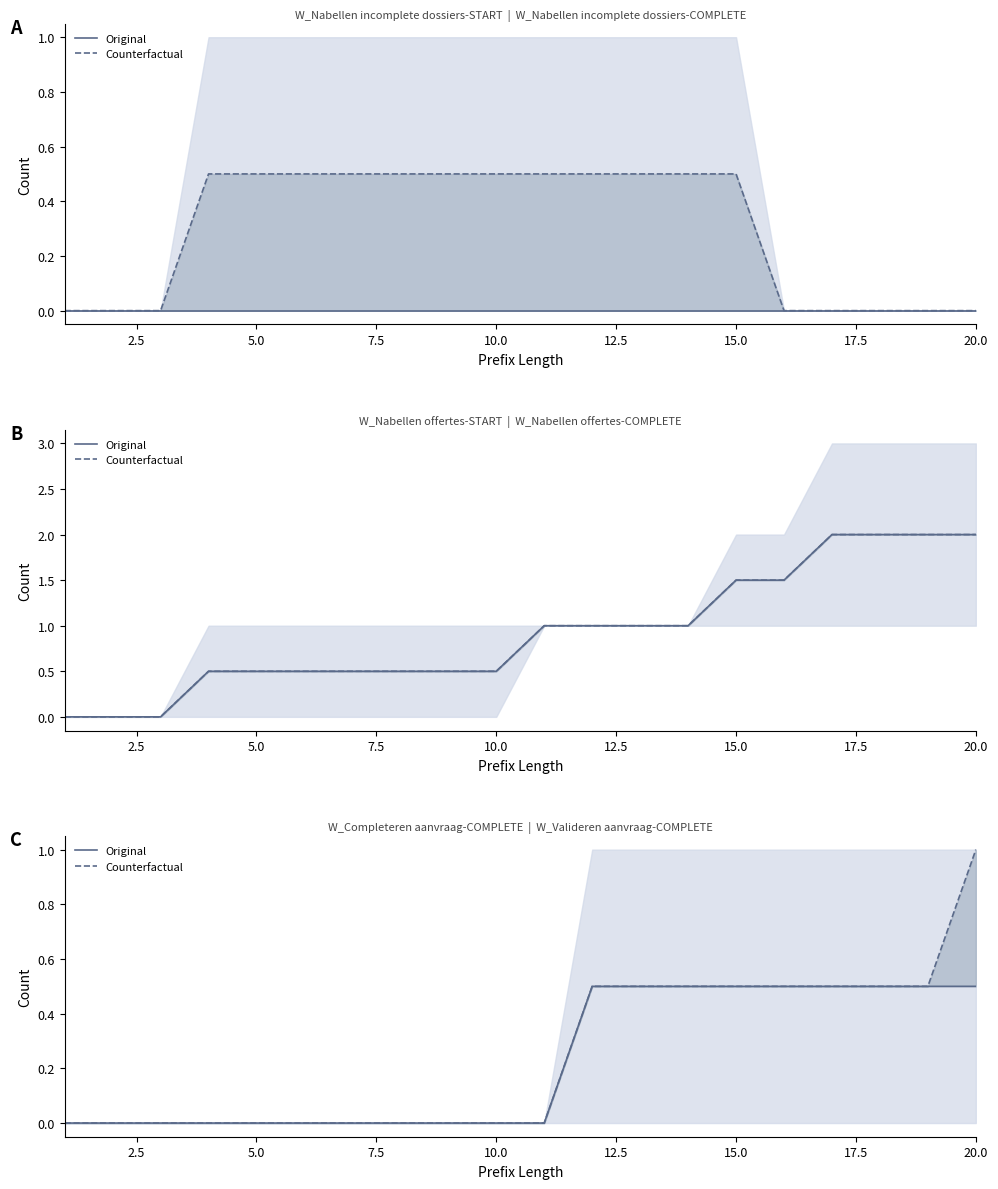

What is the sum of the Original values at 0.0 and 17?

0.5